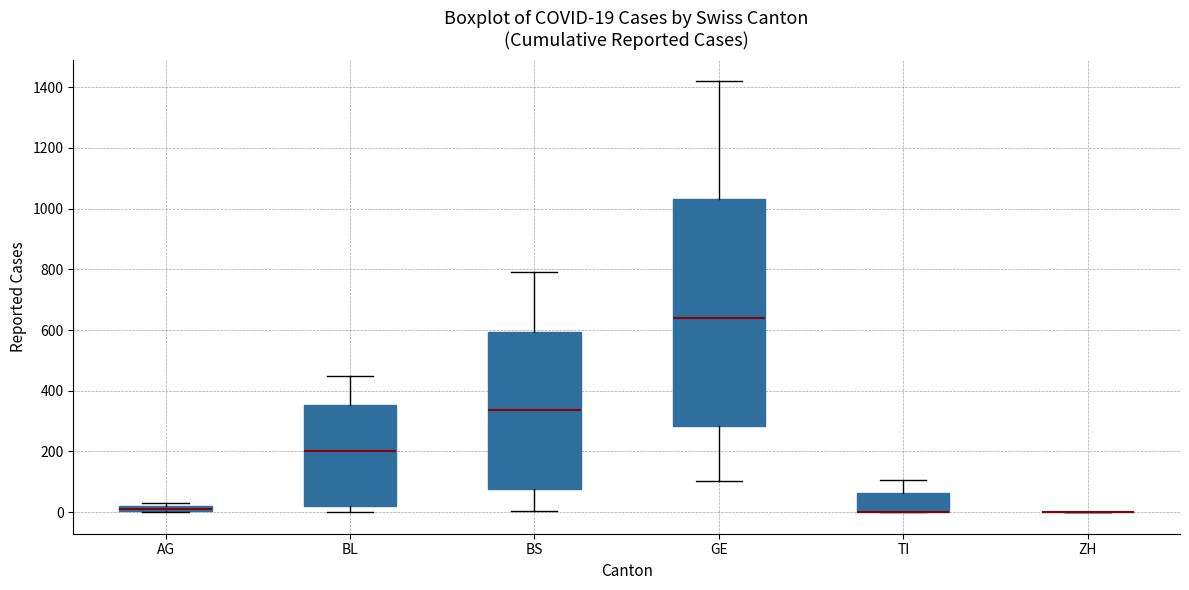

Comparing the boxes themselves (not the whiskers), which one is the tallest?

GE